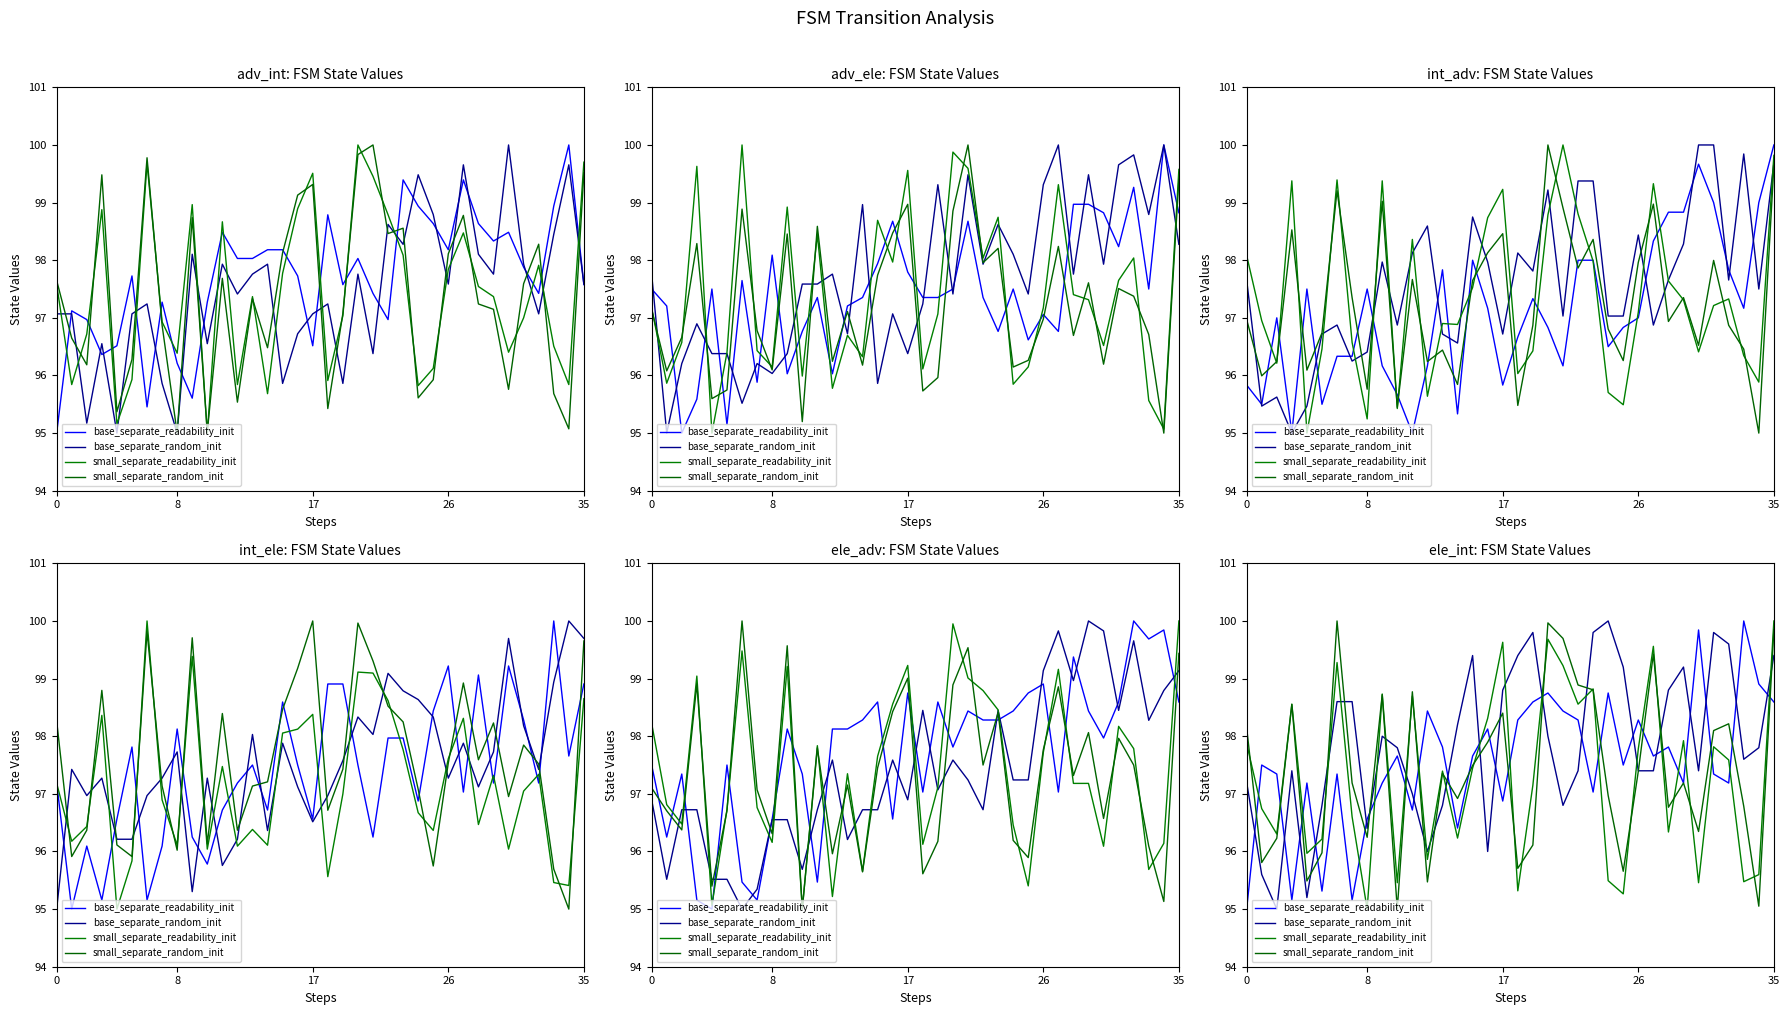

Is it true that base_separate_random_init equals 98.0 at 20?

True